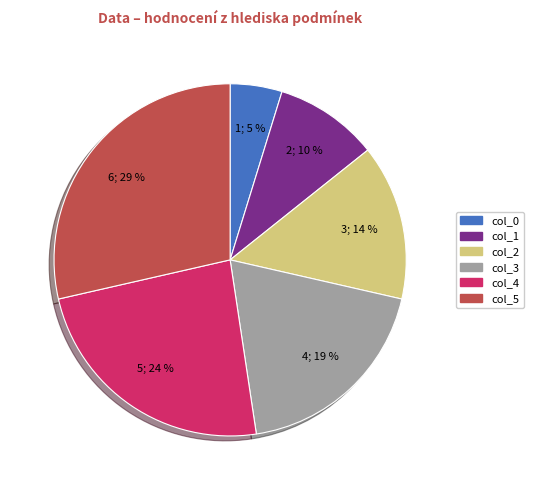

Do col_5 and col_2 together represent more than half of the pie?

No